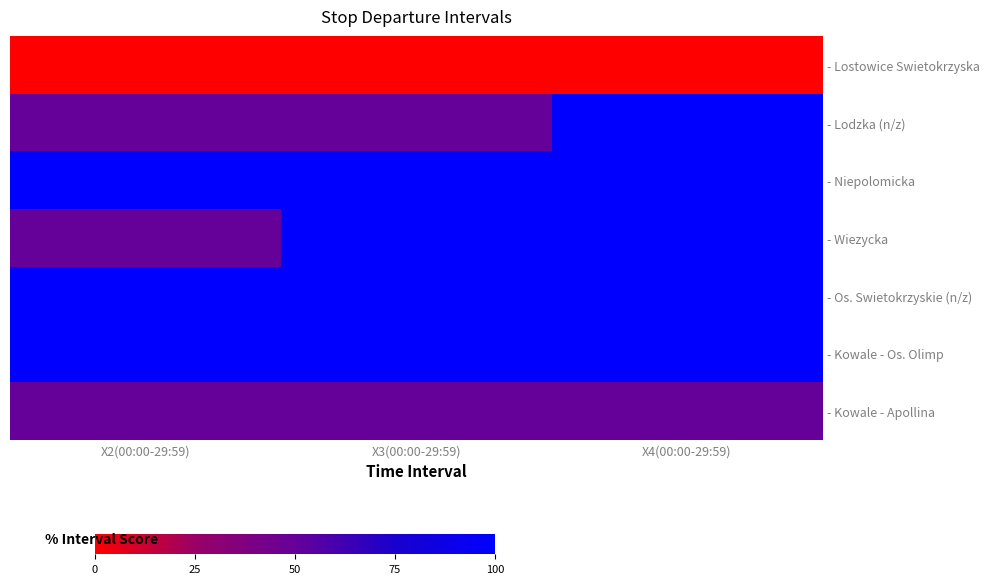

List the series in order of their peak value, lowest first.

- Lostowice Swietokrzyska, - Kowale - Apollina, - Lodzka (n/z), - Niepolomicka, - Wiezycka, - Os. Swietokrzyskie (n/z), - Kowale - Os. Olimp